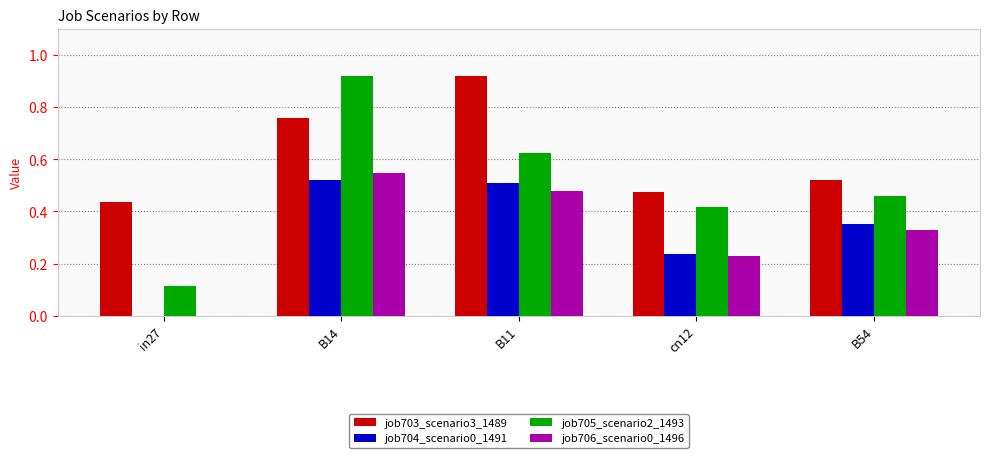

Which series has the largest total across all categories?

job703_scenario3_1489